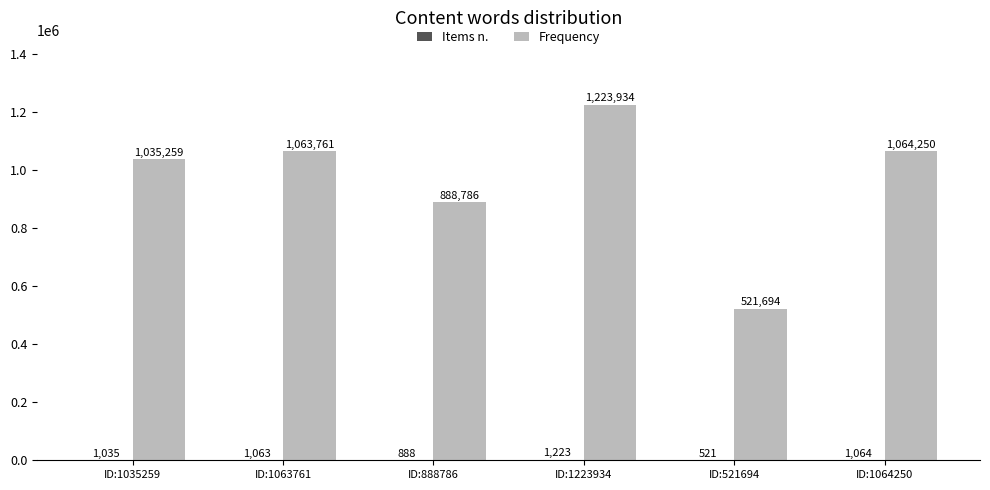

Which series has the widest spread of values?

Frequency